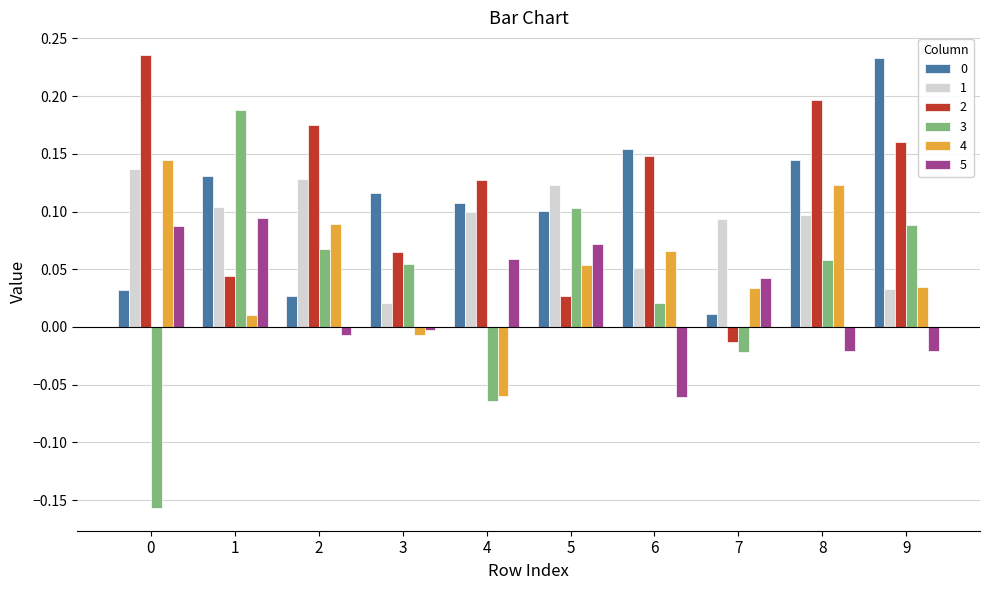

Which series has the largest range (max minus min)?

3